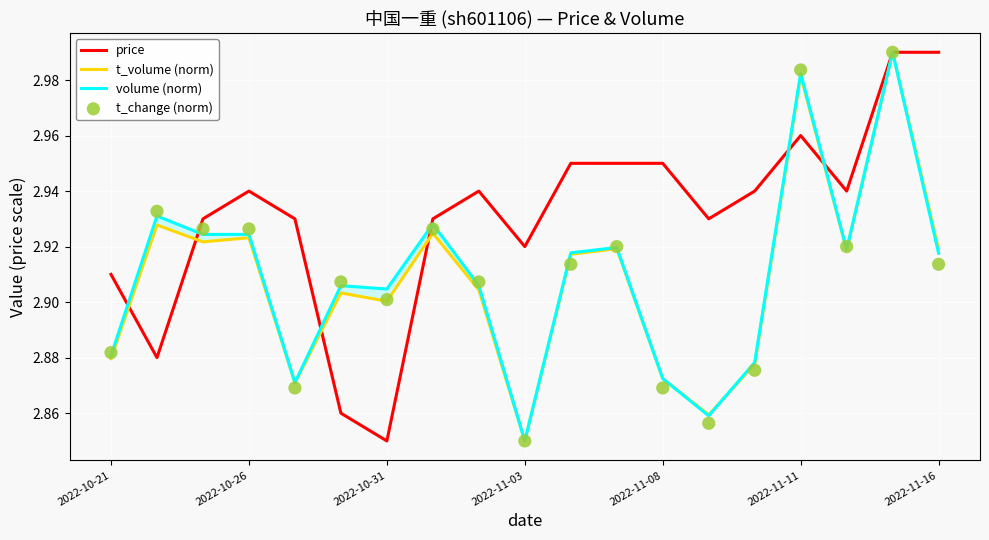

At how many categories does at least one series exceed 2?

19